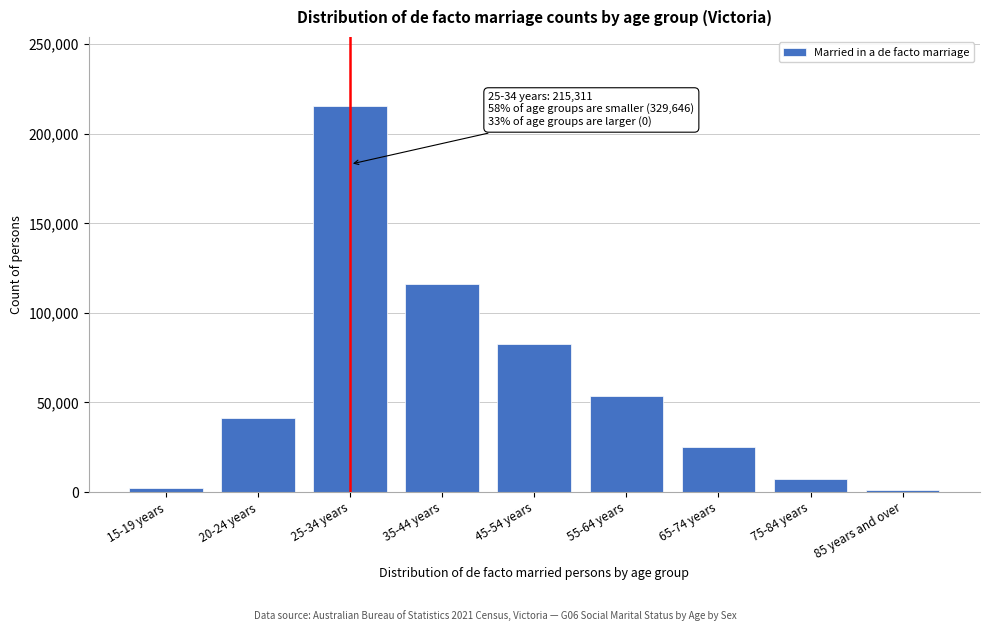

Reading right to left, transcribe all the data shown in this chart.

938	7114	25011	53578	82680	116232	215311	41604	2489